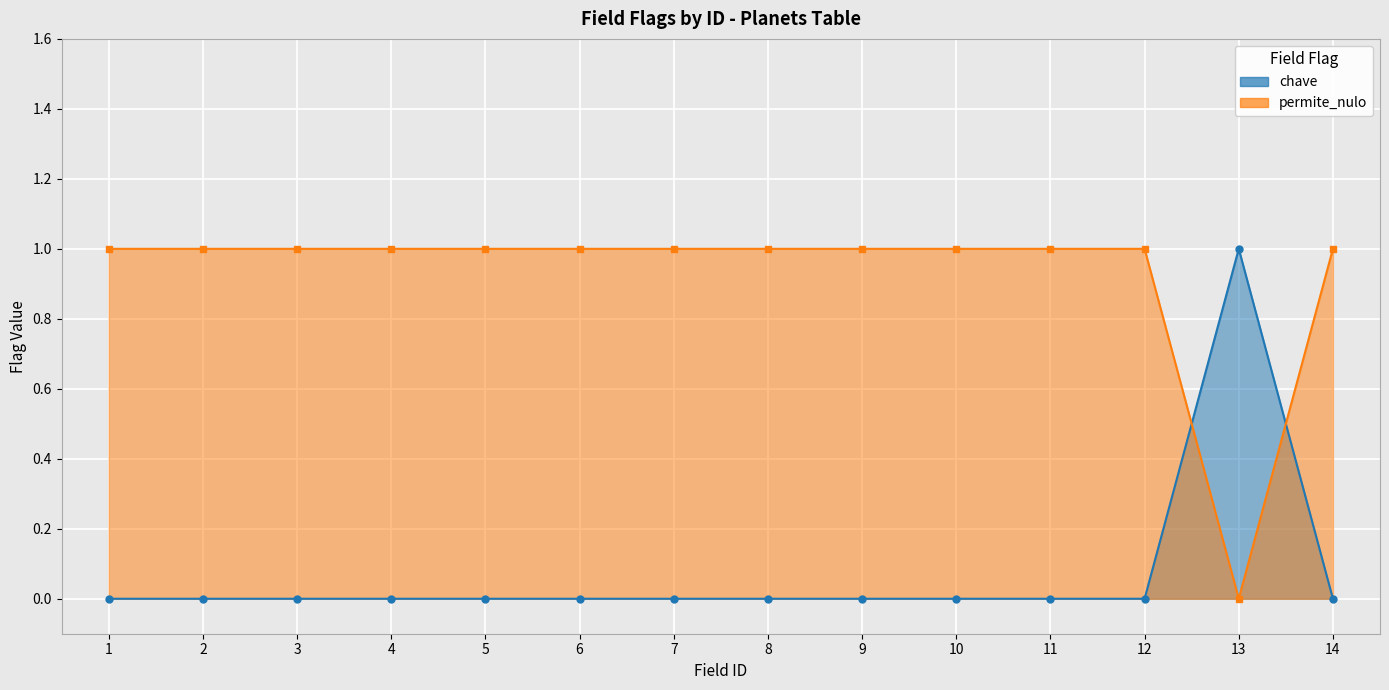

Which series has the widest spread of values?

chave